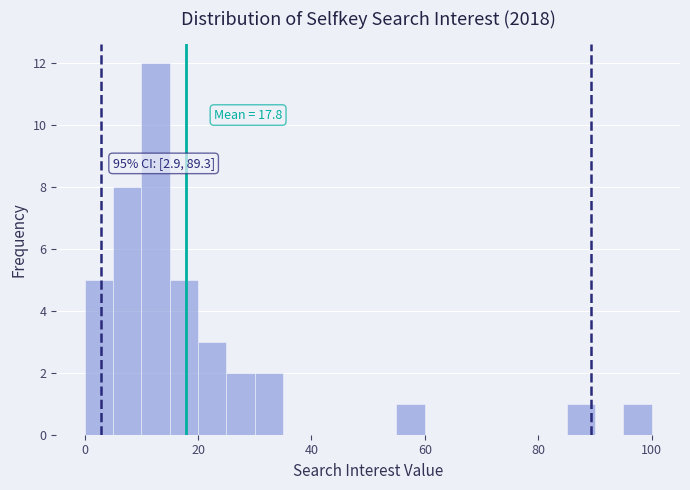

Around what value on the x-axis is the tallest bar? Give the approximate position of its centre, as read against the axis.

12